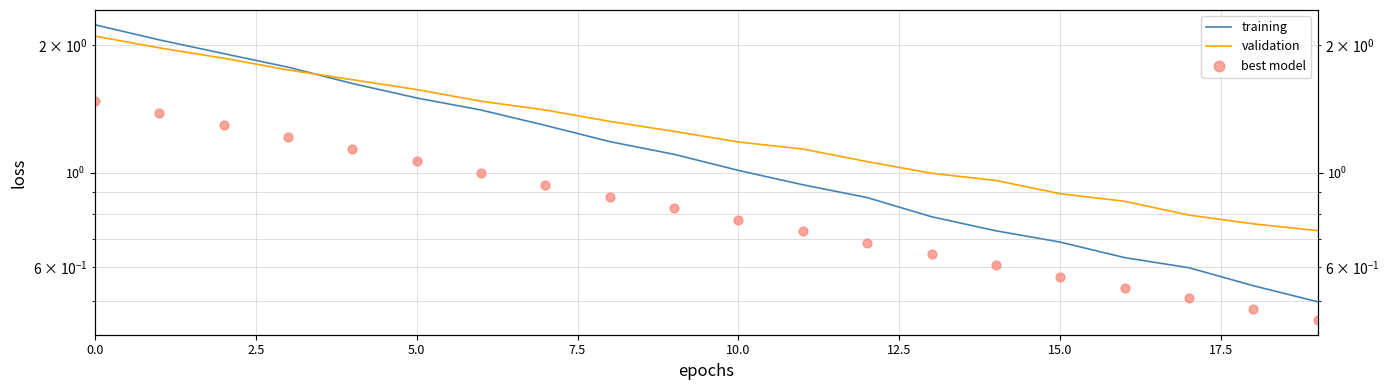

Is the value of validation at 17 greater than the value of best model at 10.0?

No